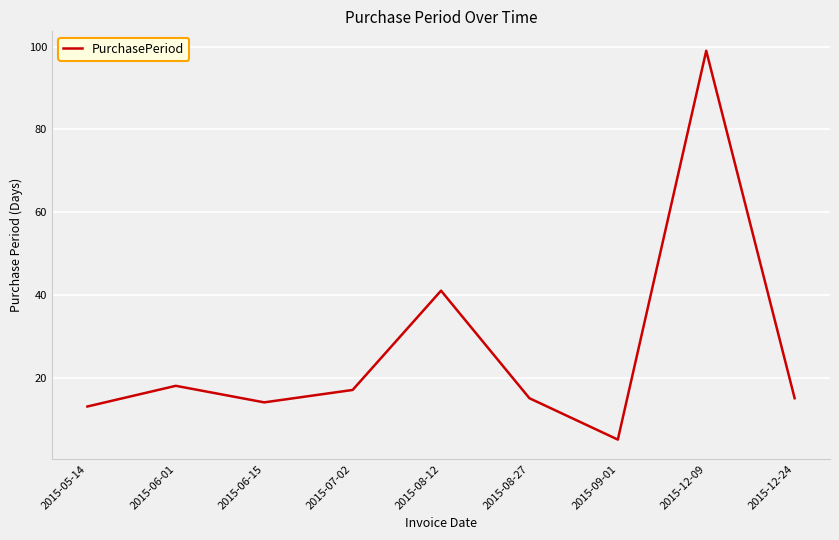

What is the ratio of the value at 2015-08-12 to the value at 2015-05-14?

3.2